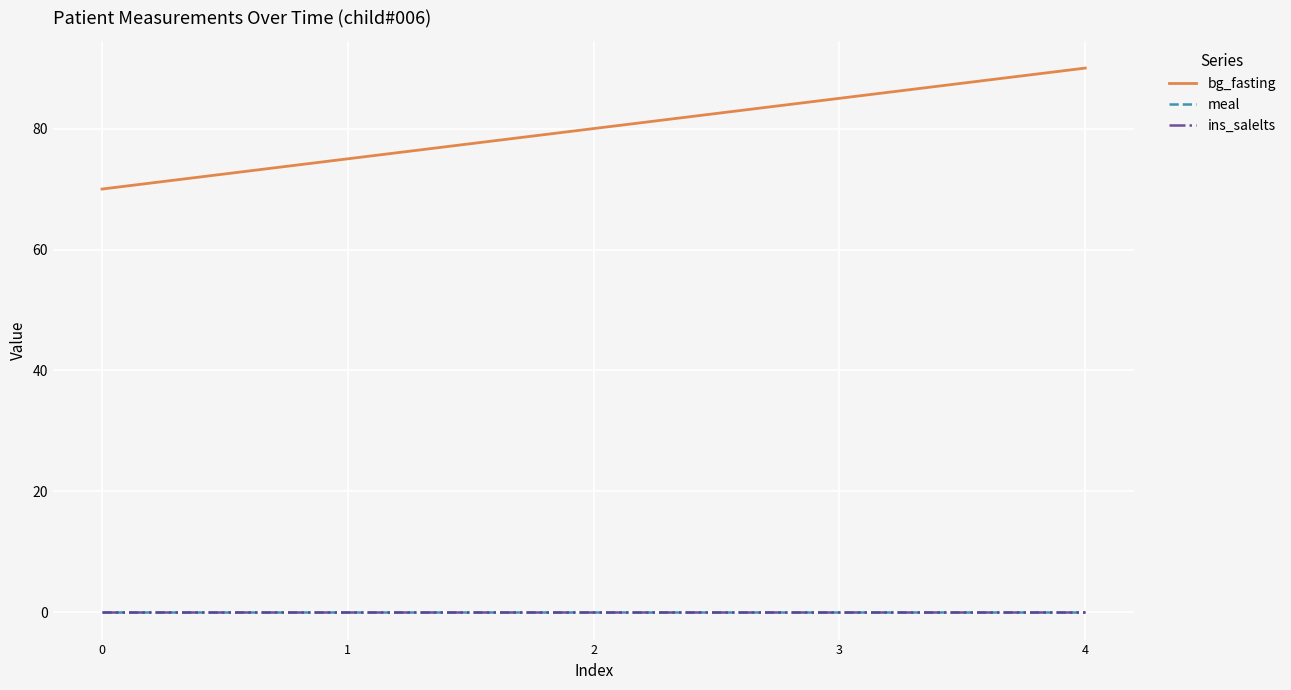

Rank the series by their maximum value, from highest to lowest.

bg_fasting, meal, ins_salelts